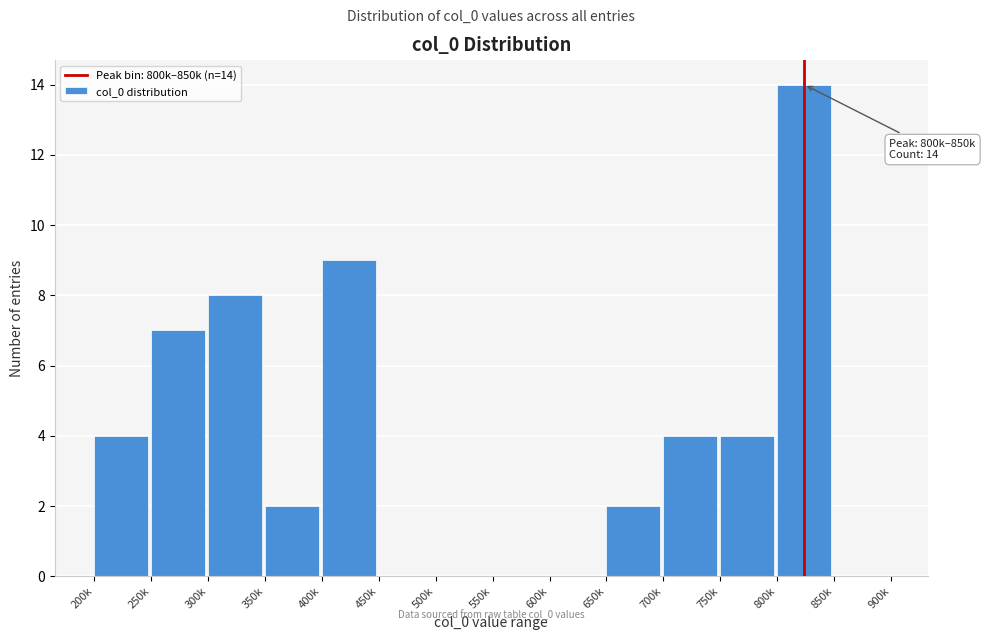

Reading left to right, transcribe all the data shown in this chart.

200k=4	250k=7	300k=8	350k=2	400k=9	450k=0	500k=0	550k=0	600k=0	650k=2	700k=4	750k=4	800k=14	850k=0